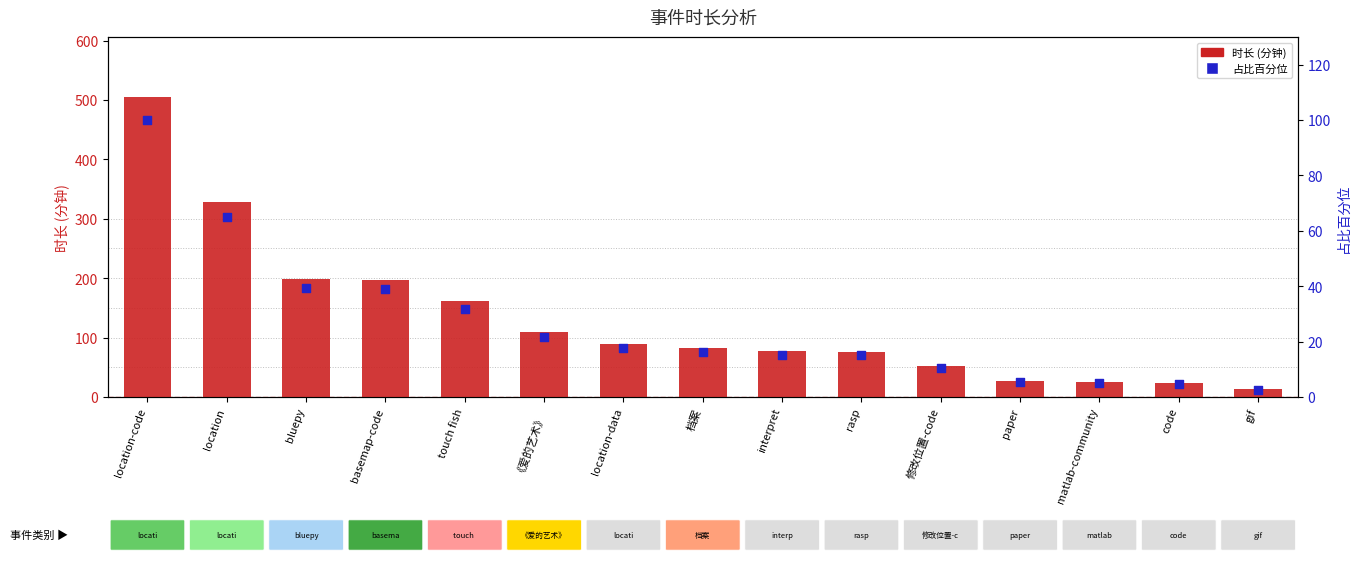

At how many categories does at least one series exceed 405?

1